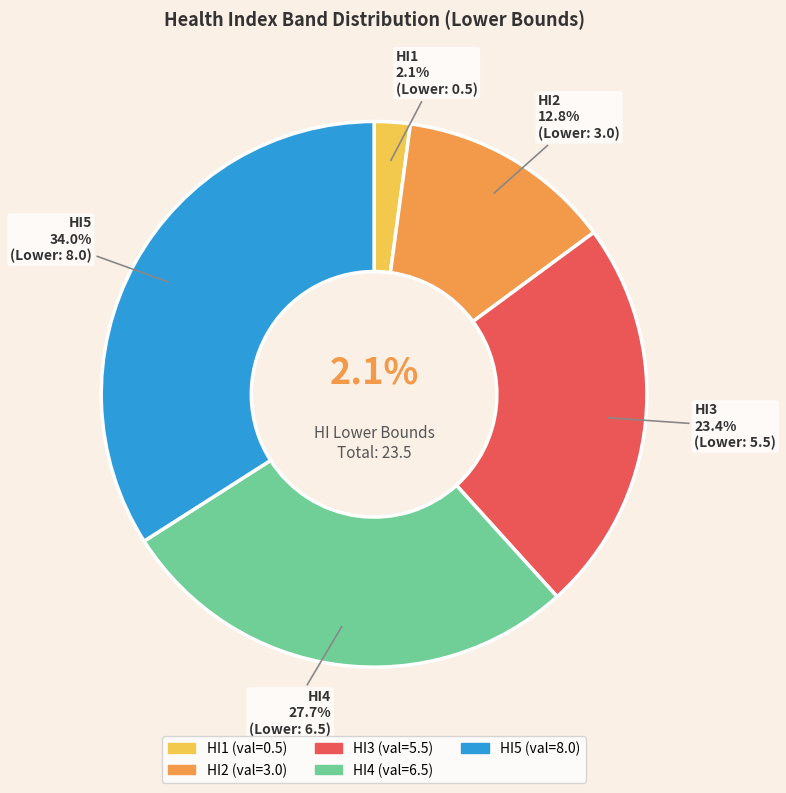

To the nearest percent, what is the average slice percentage?

20%